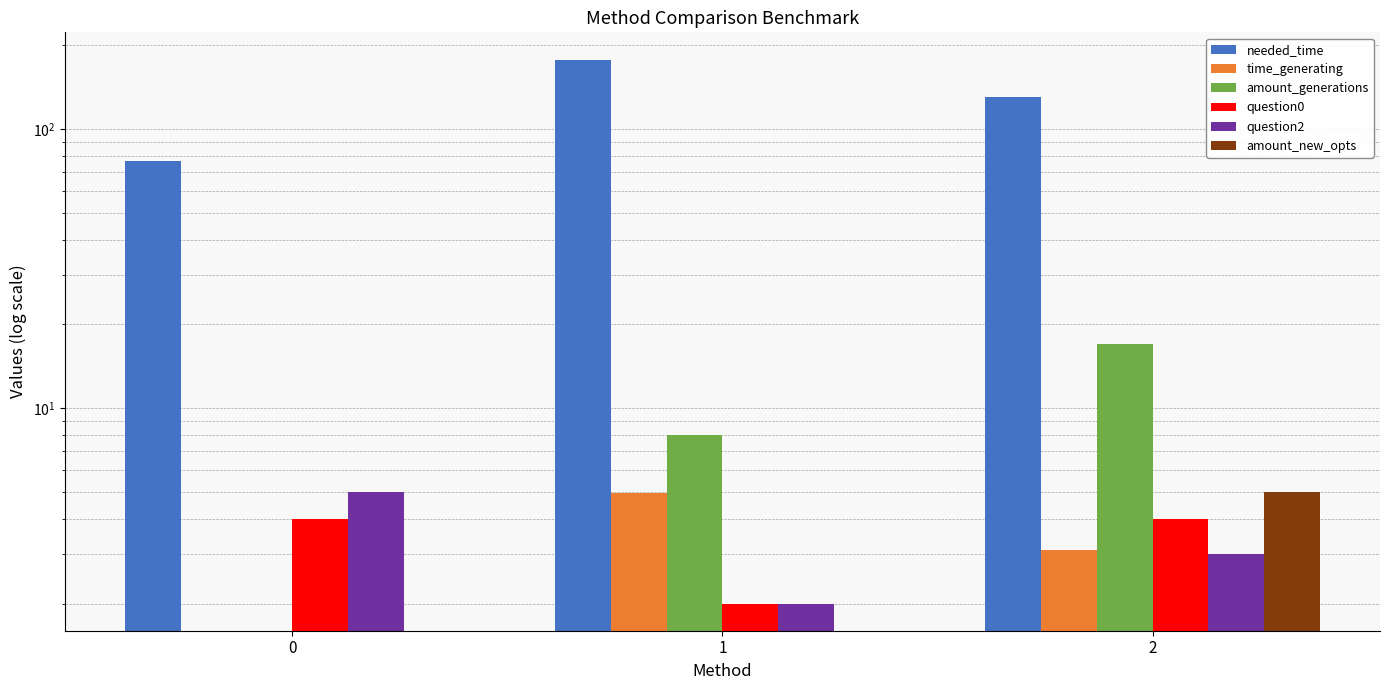

Reading right to left, transcribe all the data shown in this chart.

needed_time: 129.9	176.9	76.8
time_generating: 3.1	5.0	0.0
amount_generations: 17.0	8.0	0.0
question0: 4.0	2.0	4.0
question2: 3.0	2.0	5.0
amount_new_opts: 5.0	0.0	0.0